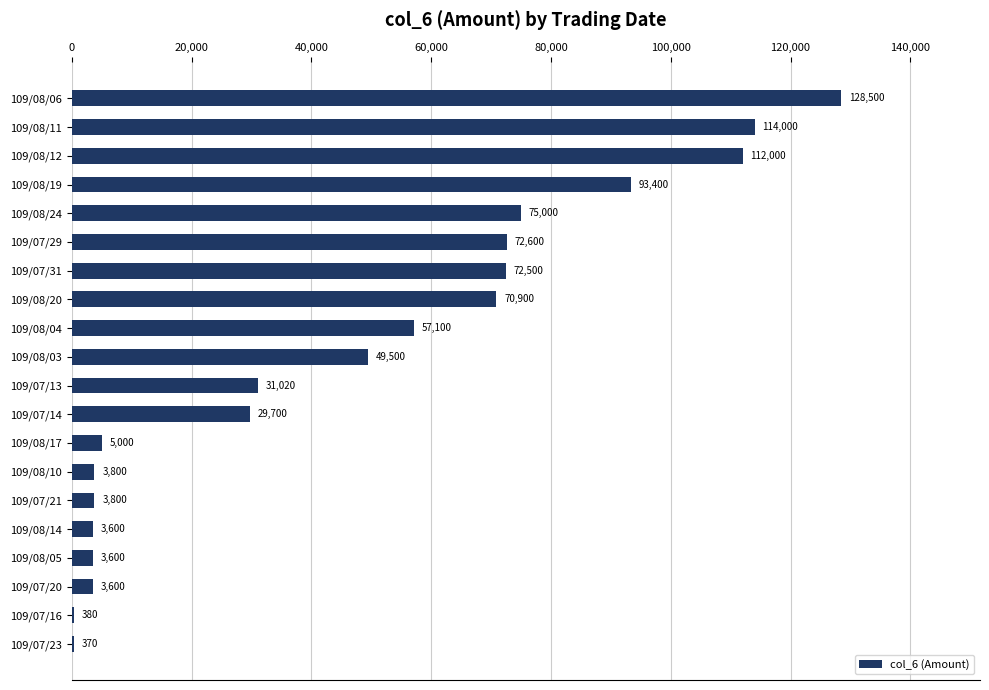

What is the maximum value shown in the chart?

128500